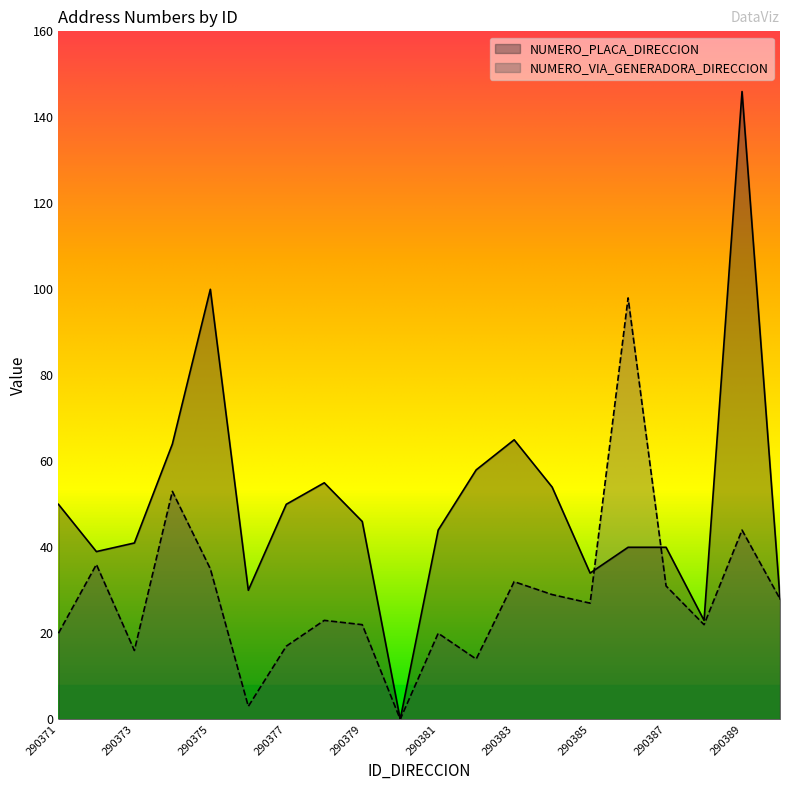

Reading left to right, extract all data points from this chart.

NUMERO_VIA_GENERADORA_DIRECCION: 20	36	16	53	35	3	17	23	22	0	20	14	32	29	27	98	31	22	44	28
NUMERO_PLACA_DIRECCION: 50	39	41	64	100	30	50	55	46	0	44	58	65	54	34	40	40	23	146	28